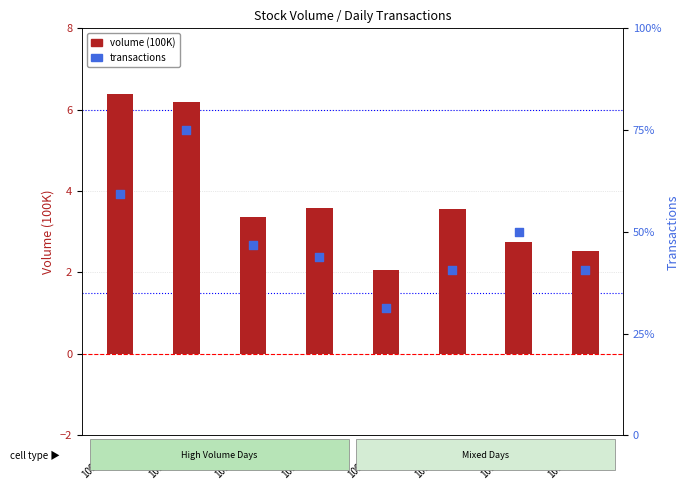

Which series has the largest total across all categories?

transactions